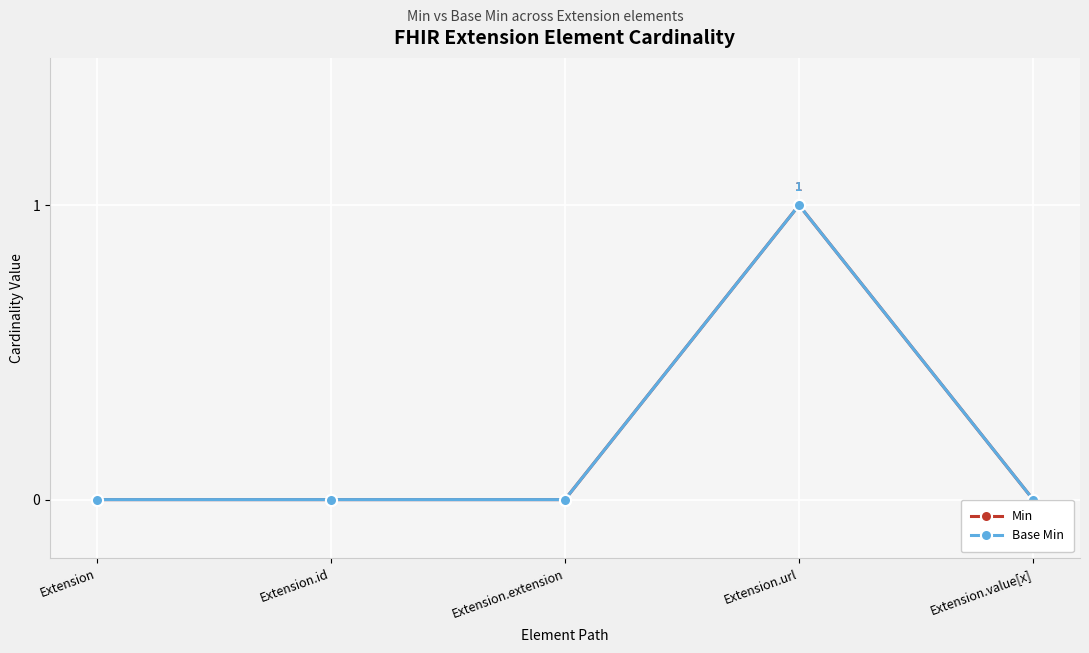

Rank the series by their maximum value, from lowest to highest.

Min, Base Min